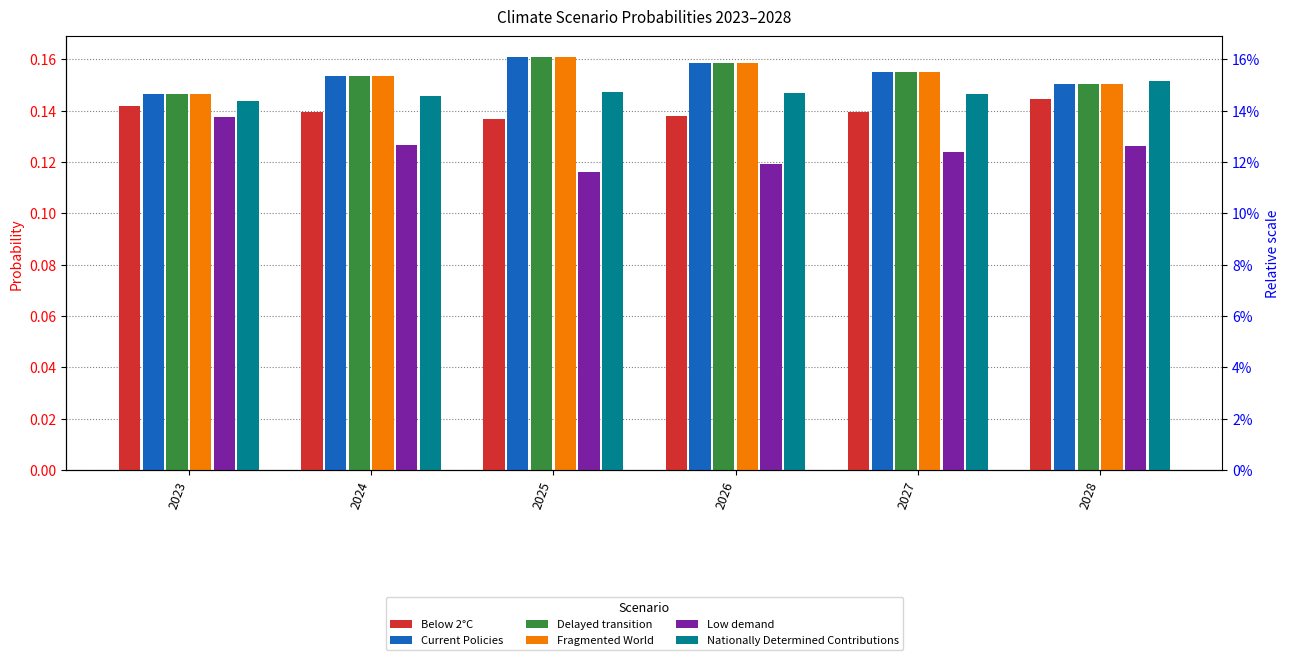

The value of Nationally Determined Contributions at 2027 is 0.1. True or false?

True